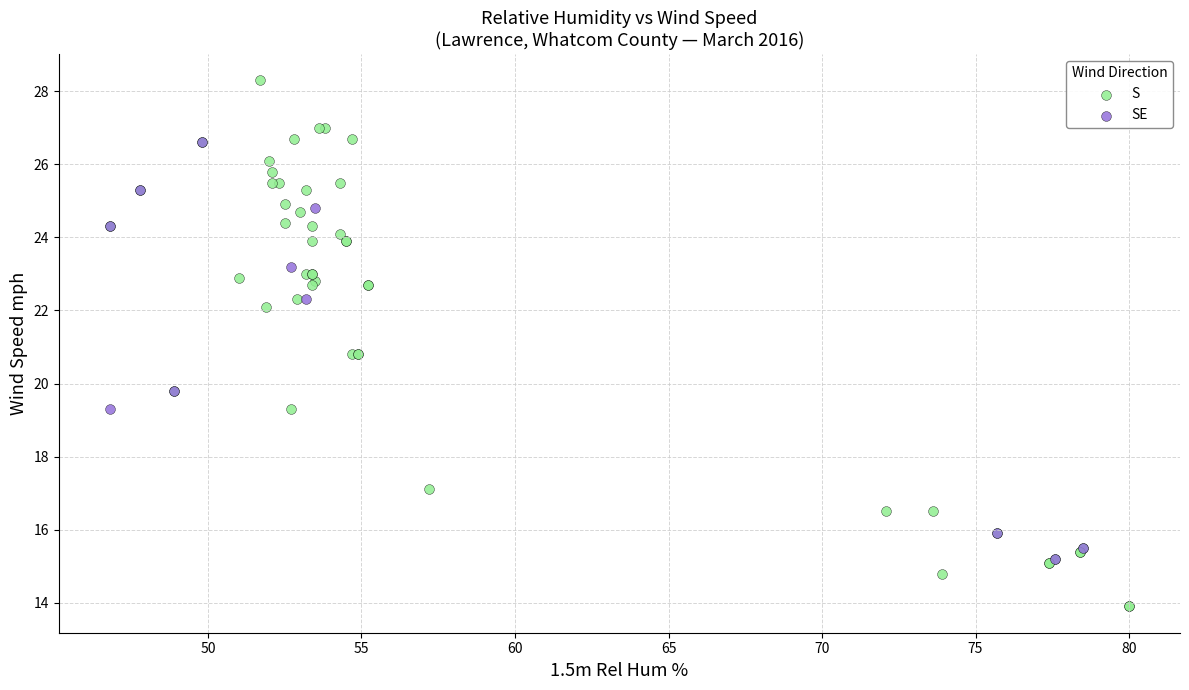

Which series contains the lowest Y value?

S